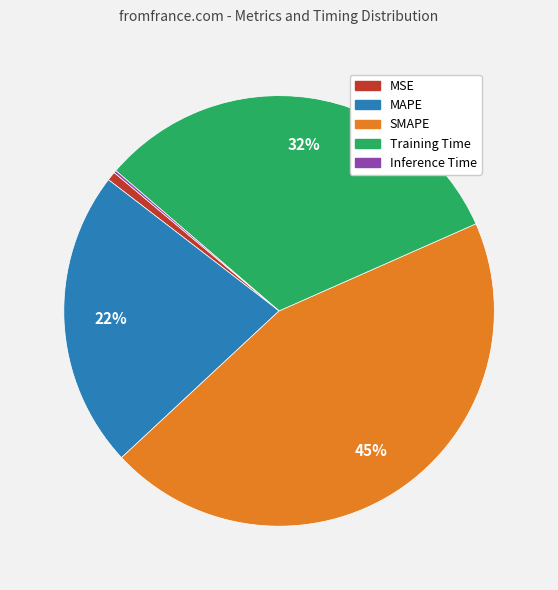

Does Training Time account for over 50% of the chart?

No